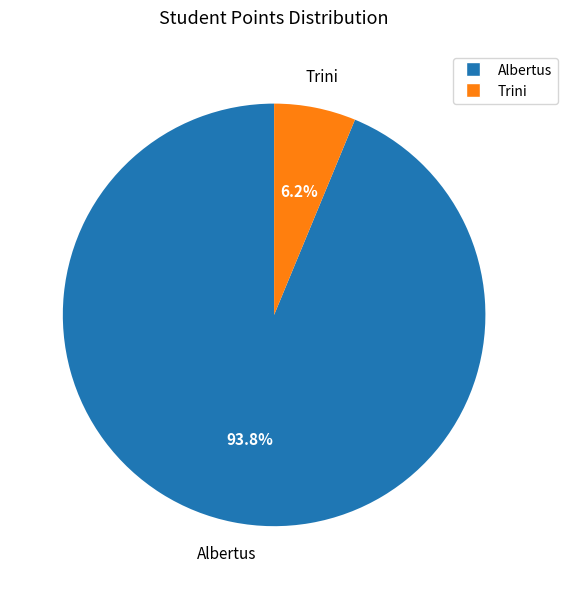

Which slice represents more than half of the pie?

Albertus